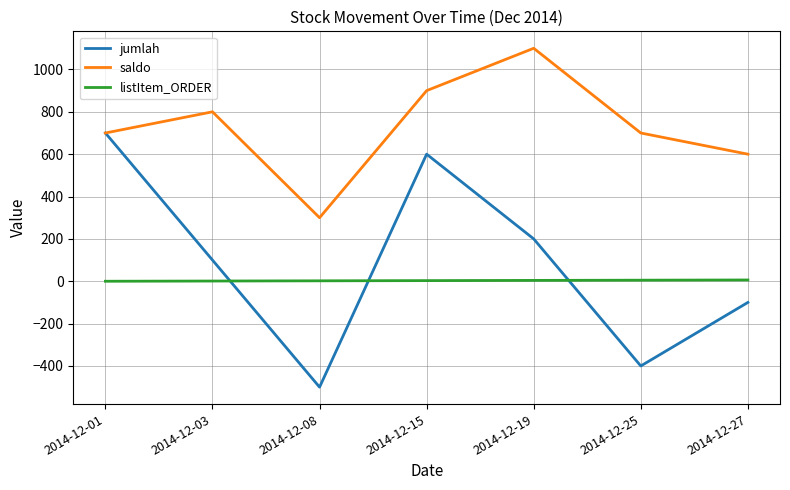

Which series has the widest spread of values?

jumlah